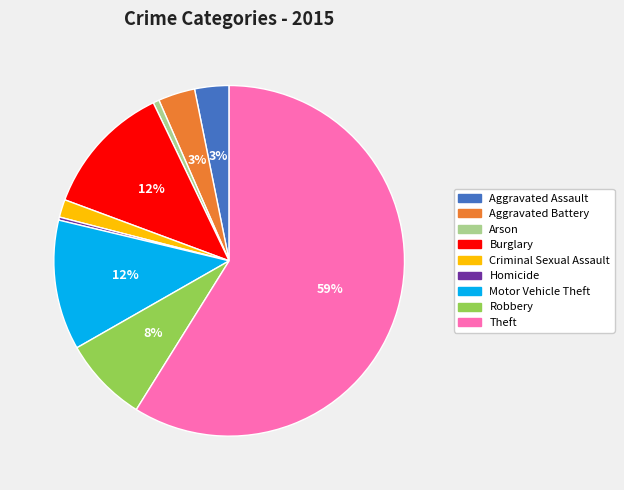

Is it true that Theft is 59% of the pie?

True